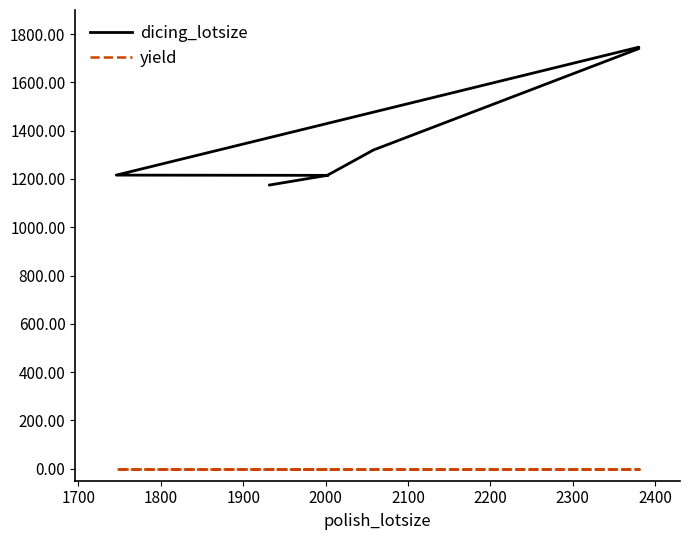

Is the value of yield at 1900 greater than the value of dicing_lotsize at 2100?

No